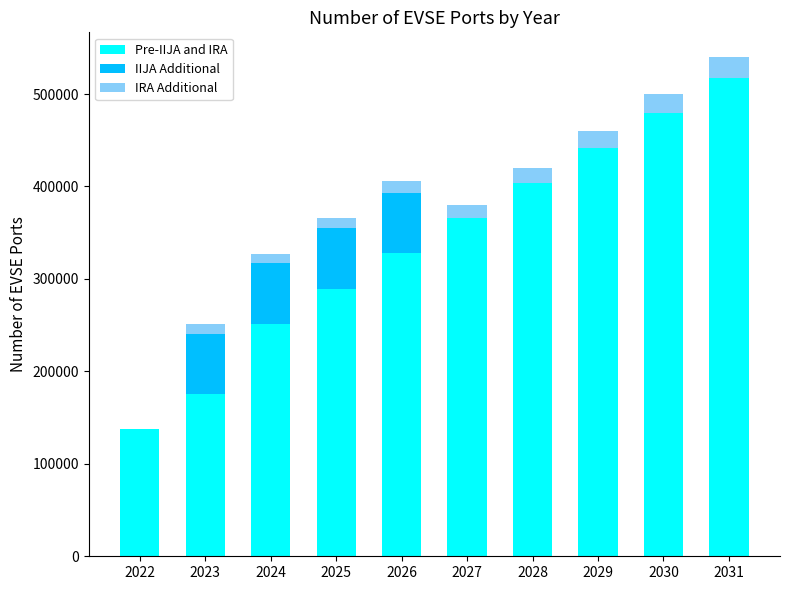

At which category is the sum across all series the highest?

2031